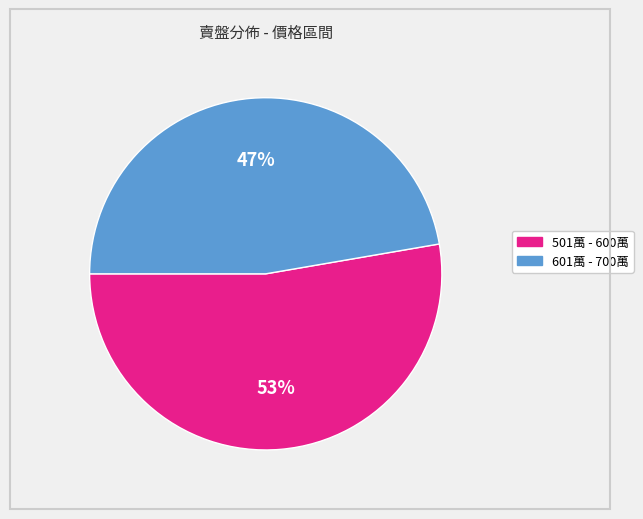

Do 501萬 - 600萬 and 601萬 - 700萬 together represent more than half of the pie?

Yes